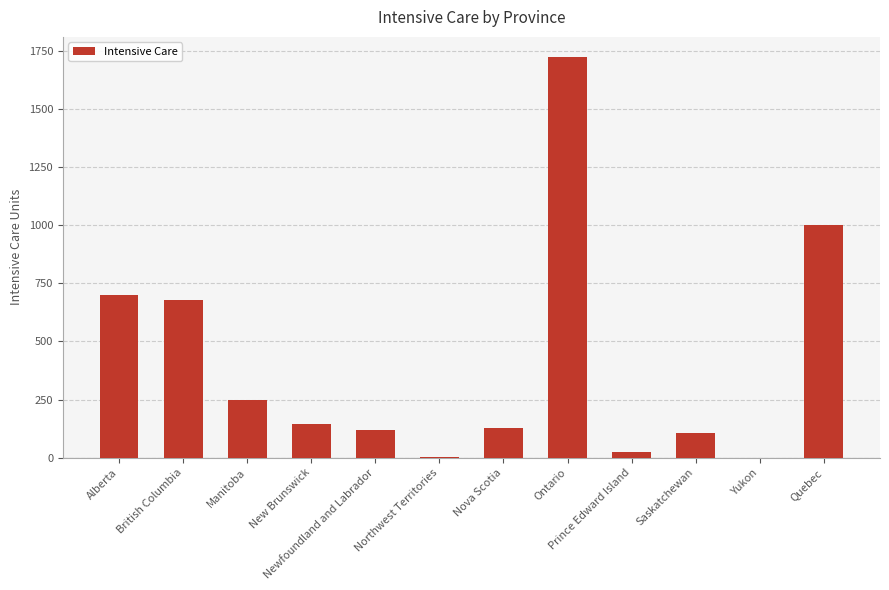

What is the greatest value displayed?

1723